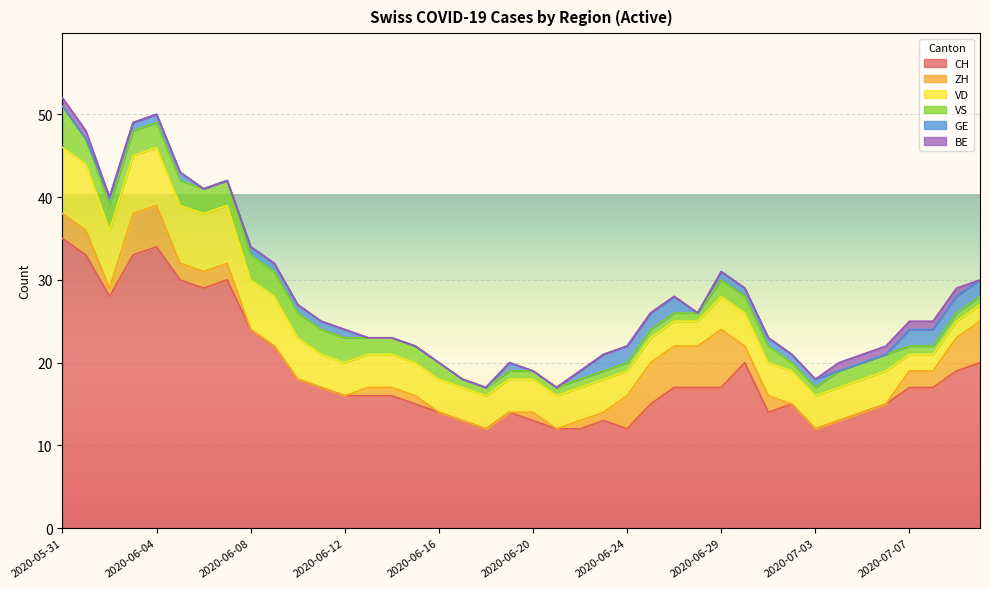

What is the highest value of the CH series?

35